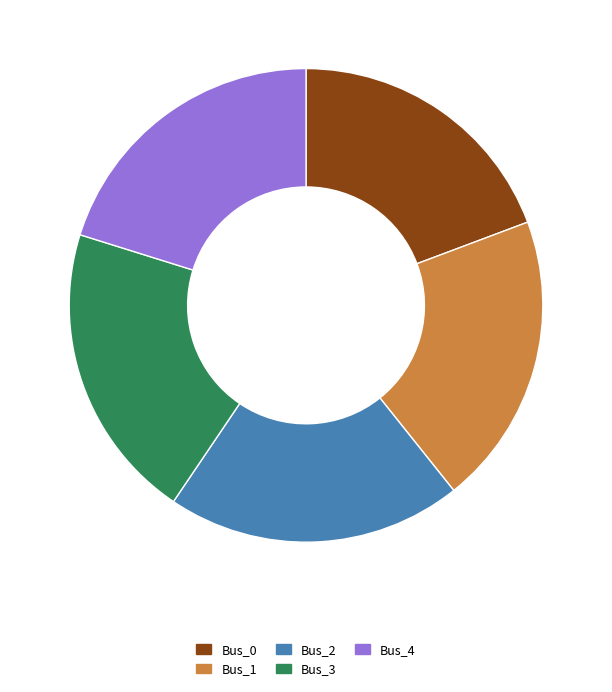

Does Bus_2 account for over 50% of the chart?

No